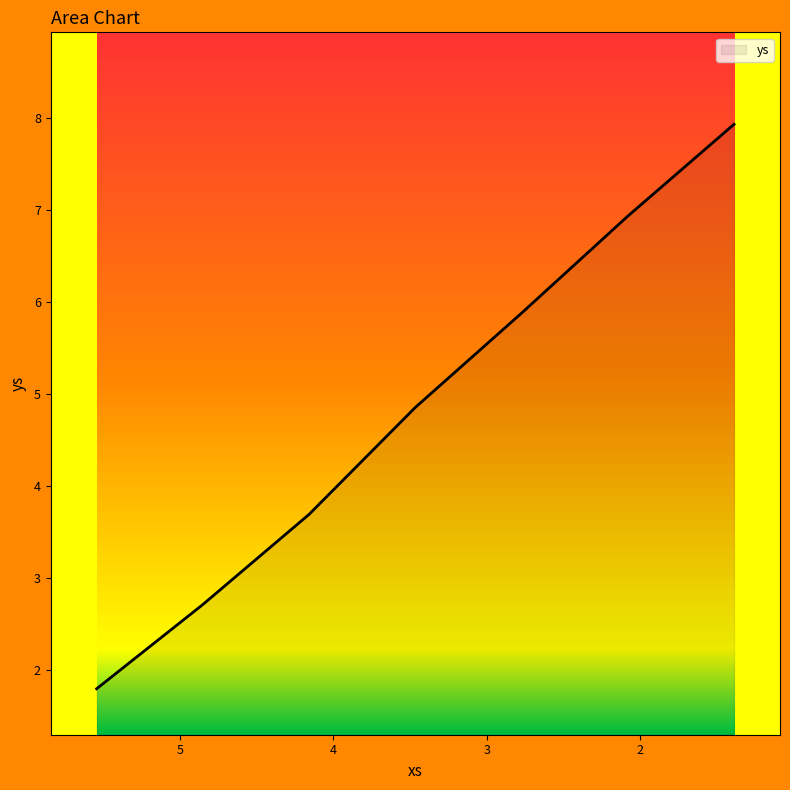

The chart shows a value of 0.5 at 5.545177444479562. True or false?

False